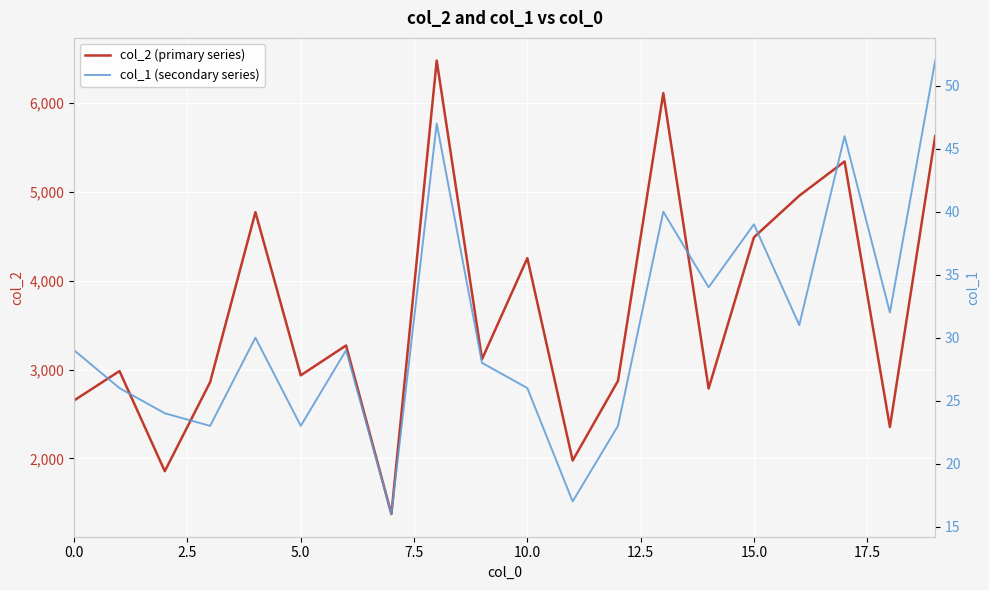

Which series has the largest total across all categories?

col_2 (primary series)